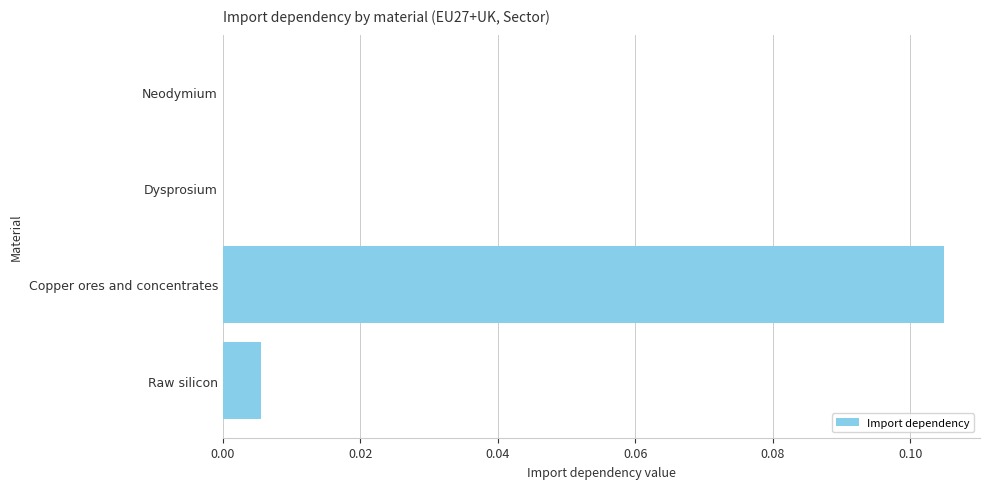

At which category does the chart reach its peak across all series?

Copper ores and concentrates